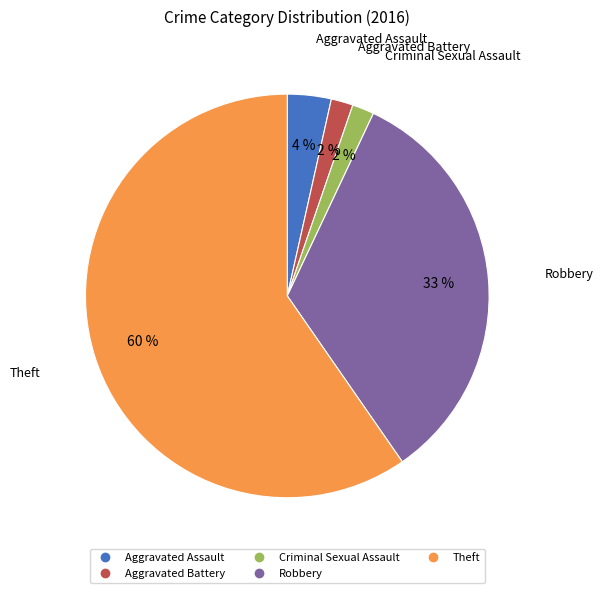

Which has a higher value, Theft or Aggravated Assault?

Theft